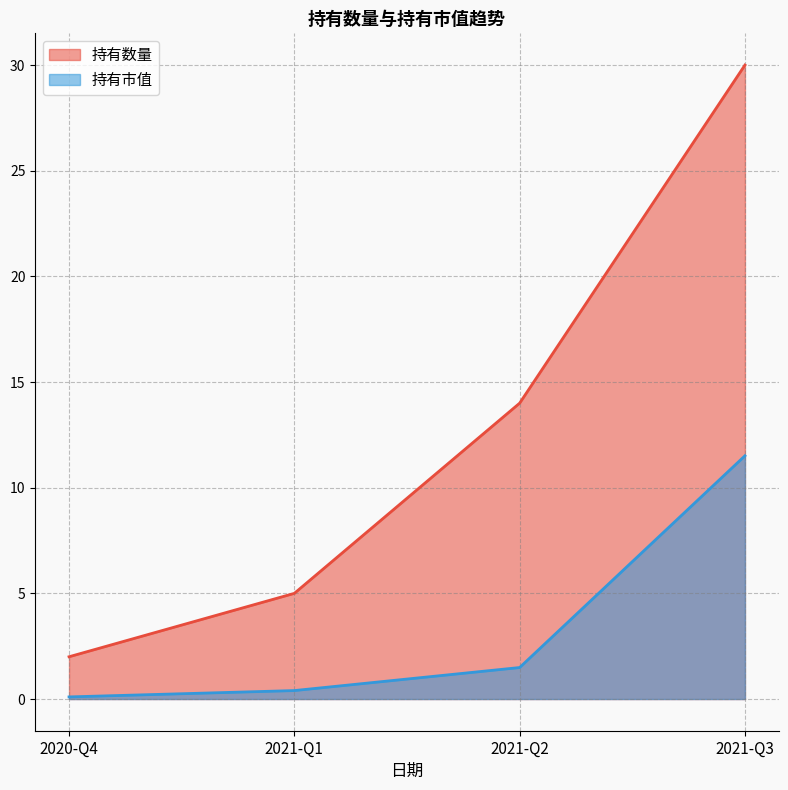

How many 持有数量 values are between 5 and 30?

3